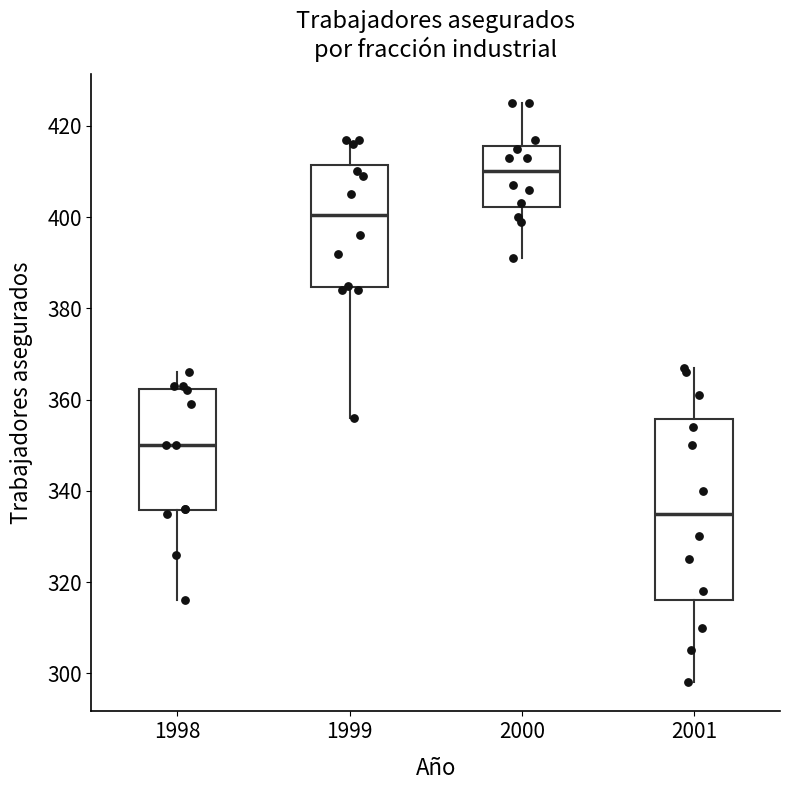

Which box has the highest median line?

2000